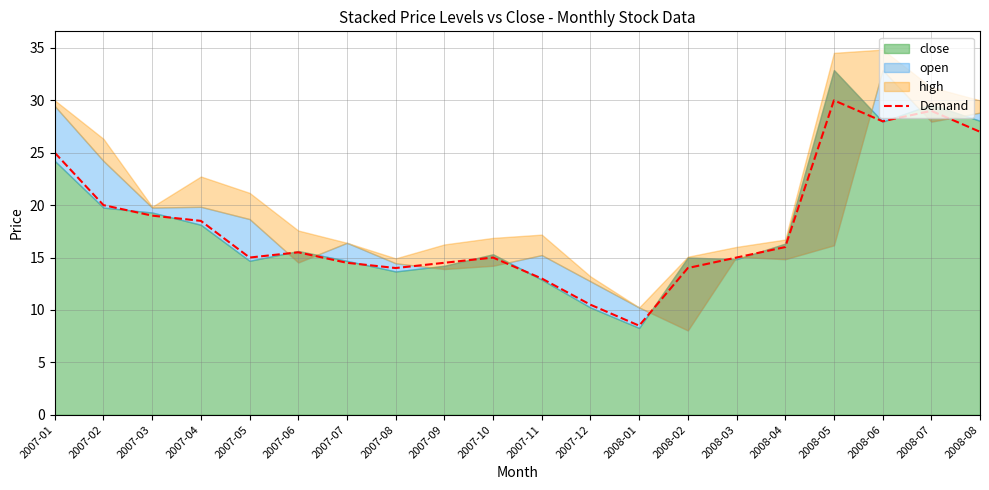

Where is the data nearest to the value 19?

2007-03